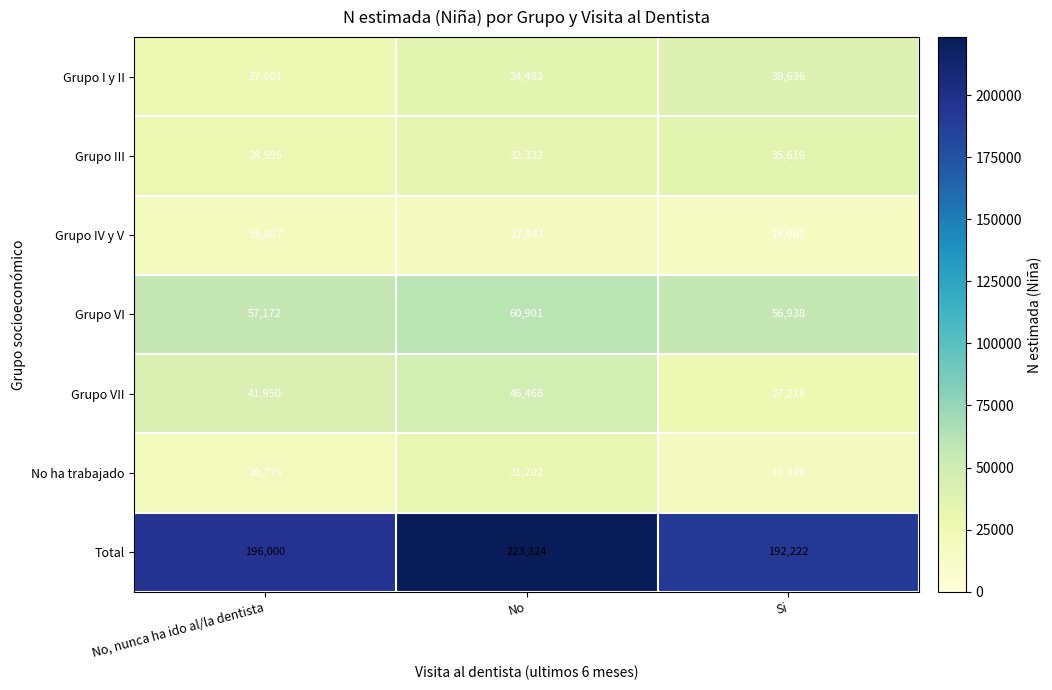

Rank the series at Si from lowest to highest value.

Grupo IV y V, No ha trabajado, Grupo VII, Grupo III, Grupo I y II, Grupo VI, Total